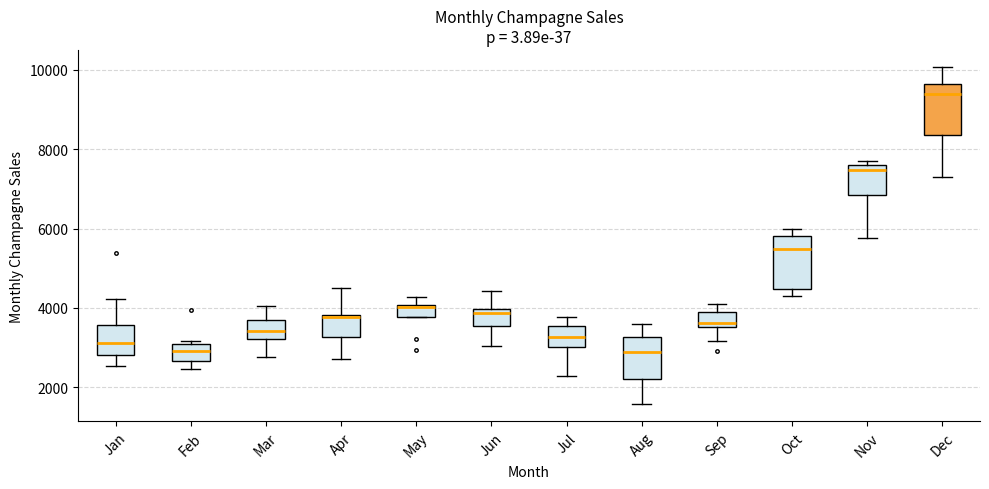

Which box has the highest median line?

Dec